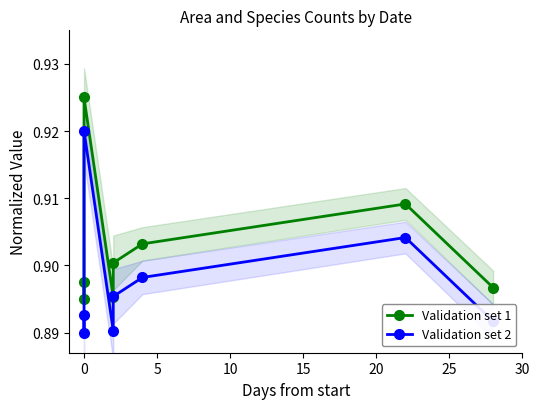

True or false: Validation set 1 and Validation set 2 cross at least once.

False